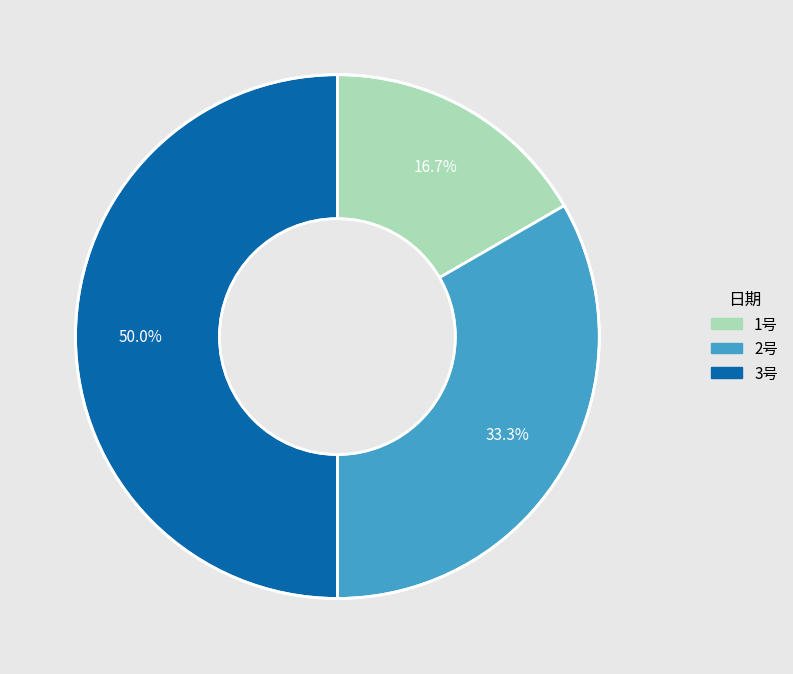

Is 1号 the majority of the pie?

No